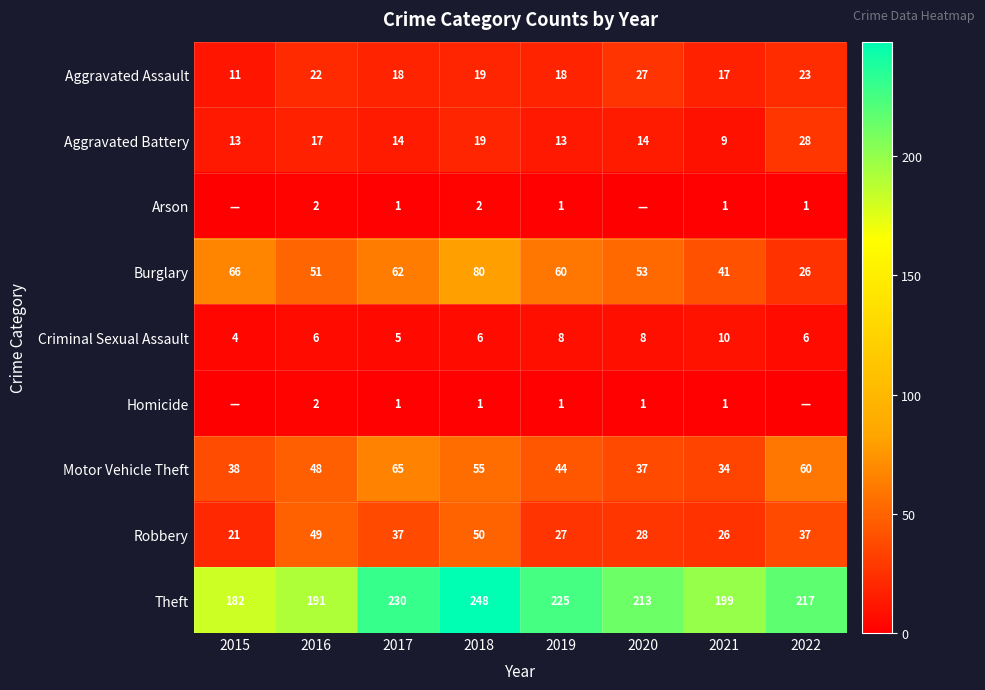

At which label does Criminal Sexual Assault reach its minimum?

2015